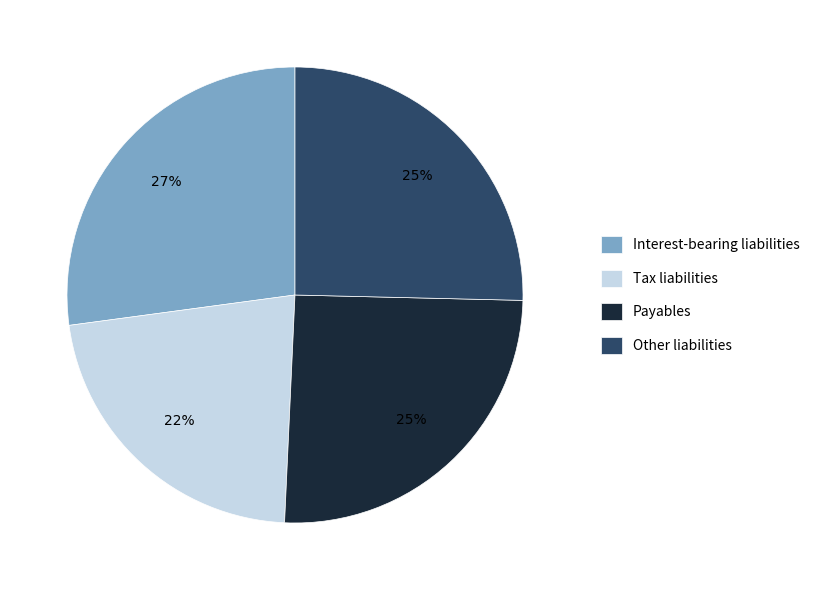

Does Payables represent more than half of the total?

No